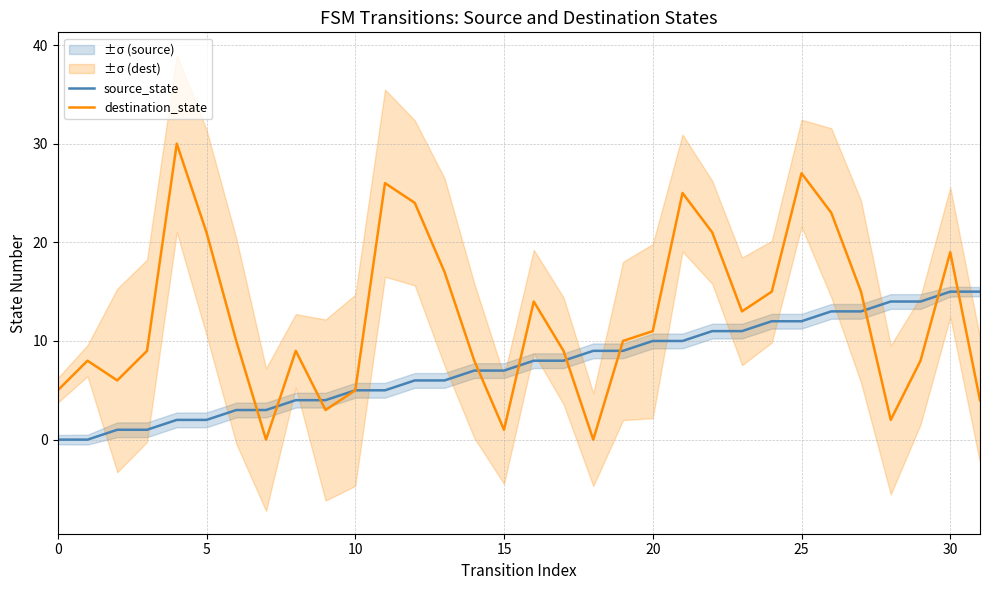

At which category is the sum across all series the highest?

25